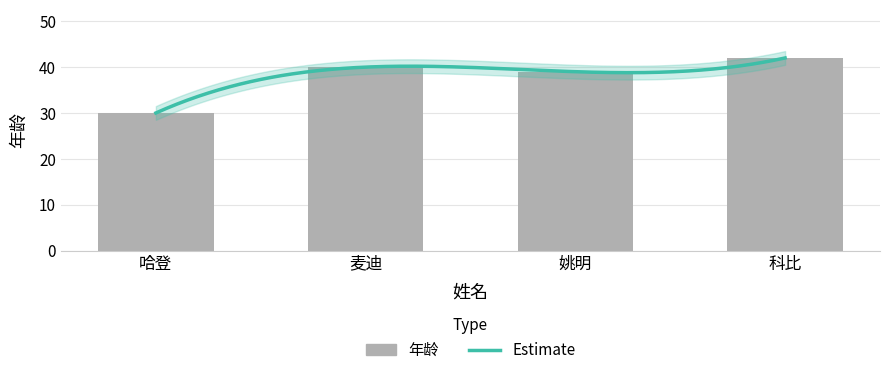

What is the minimum value shown in the chart?

30